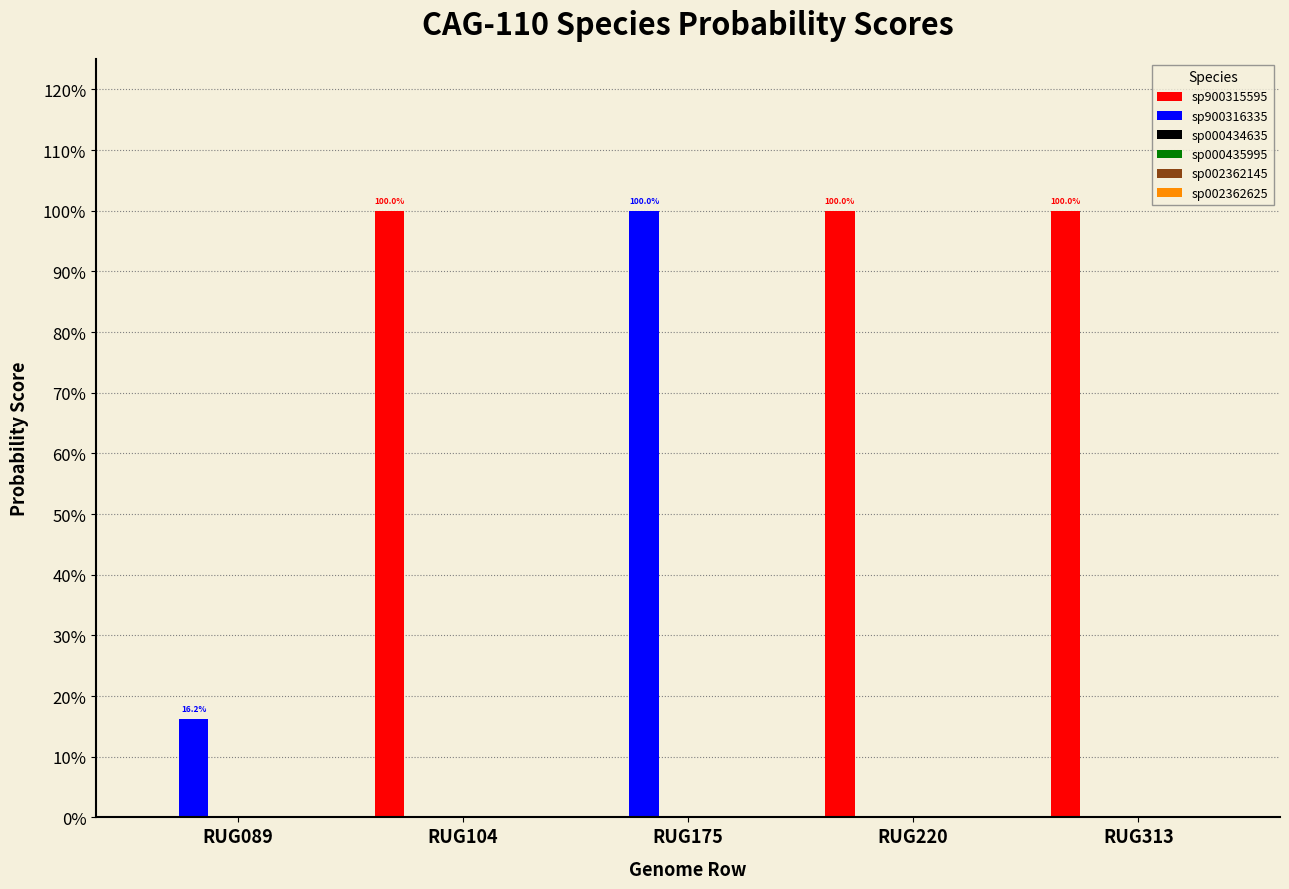

Rank the series at RUG313 from lowest to highest value.

sp900316335, sp000434635, sp000435995, sp002362145, sp002362625, sp900315595